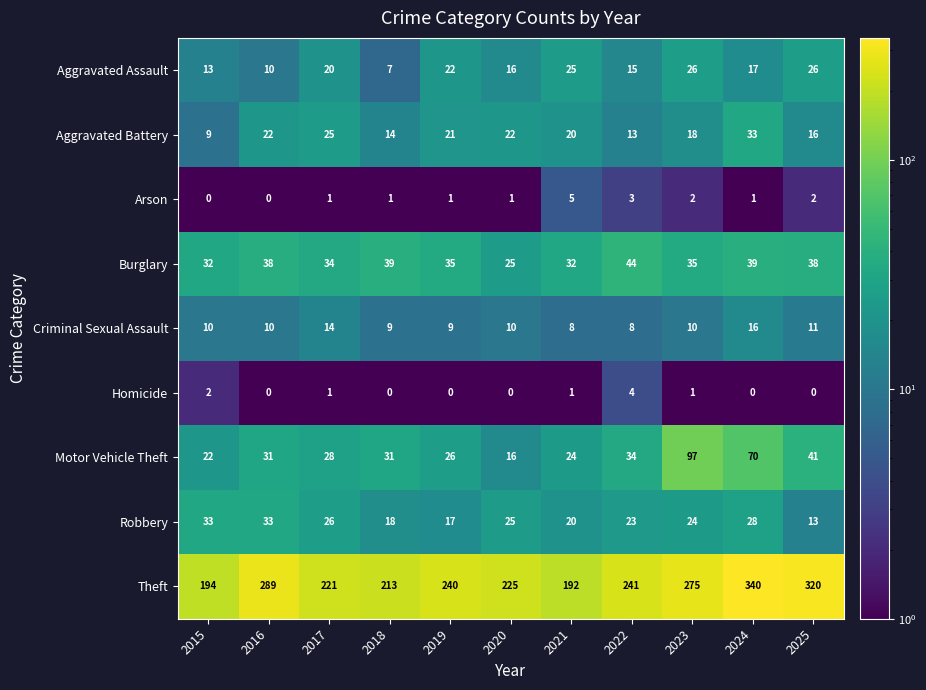

True or false: Theft has a value of 296 at 2020.

False